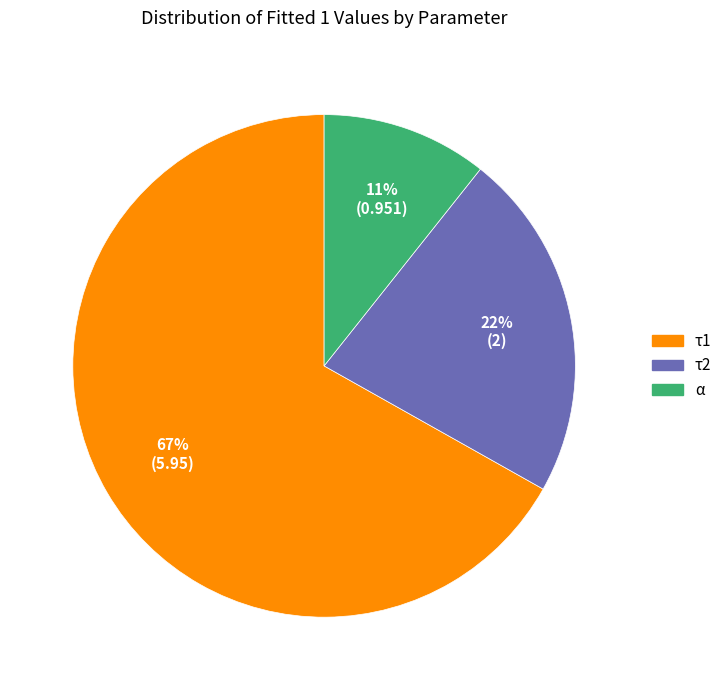

Count the number of slices in the pie.

3